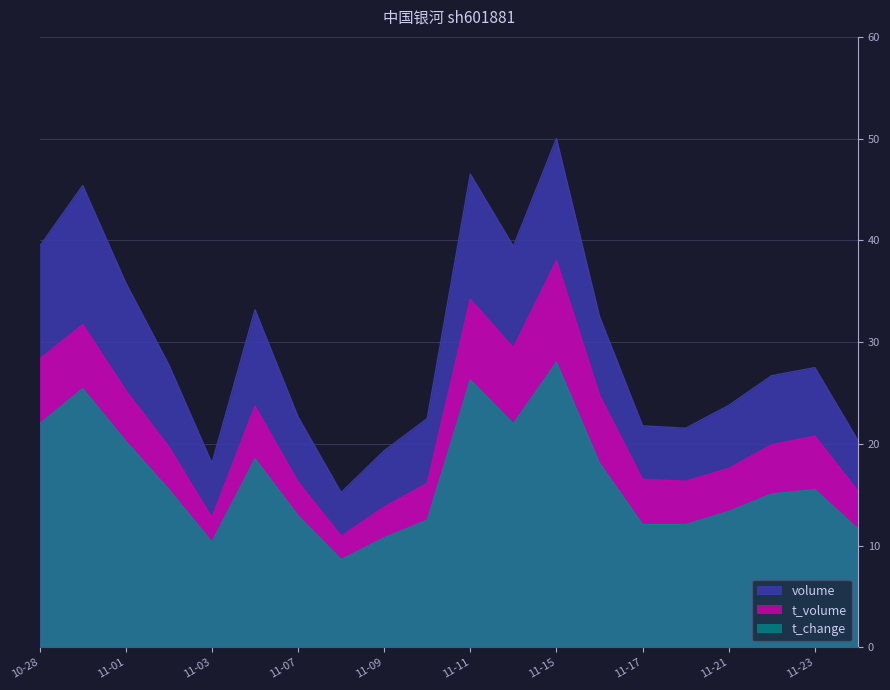

What is the difference between the highest and lowest values at 2022-11-08?

6.6